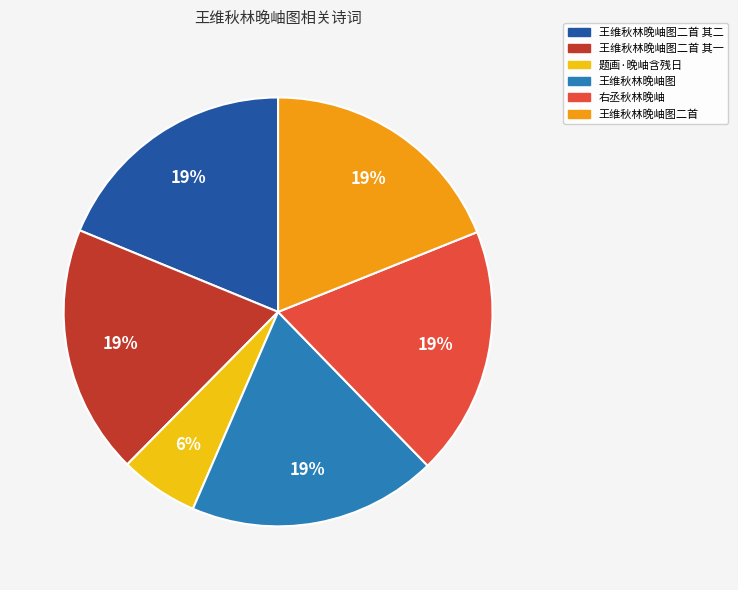

Does any single category account for the majority?

No